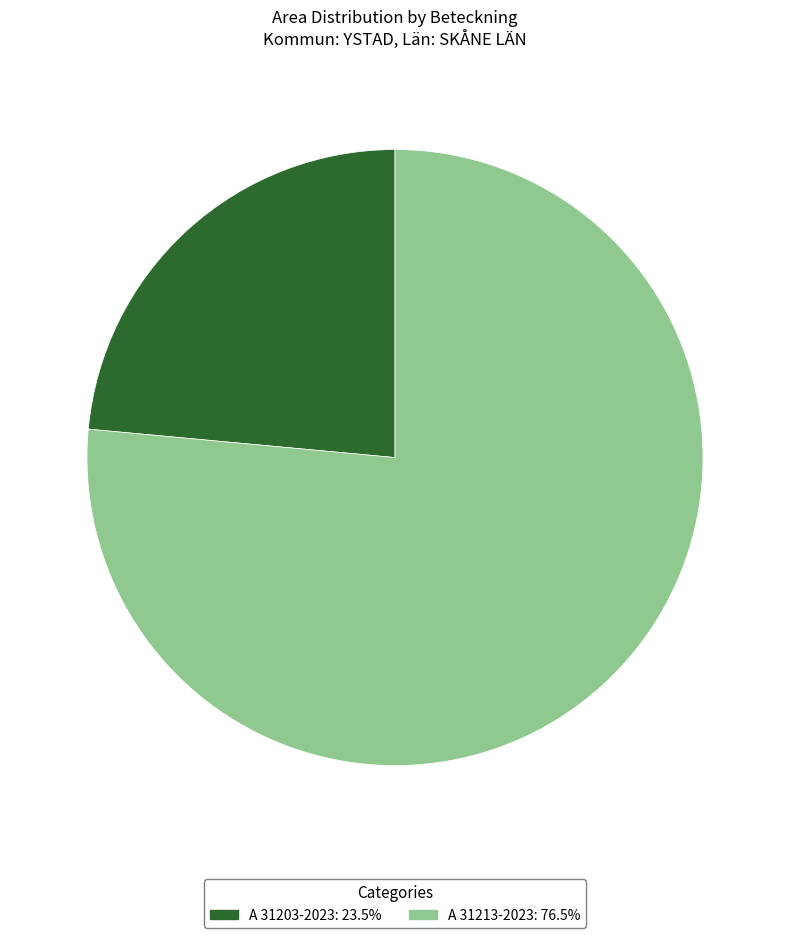

Approximately how many times larger is the value at A 31203-2023: 23.5% compared to A 31213-2023: 76.5%?

0.3